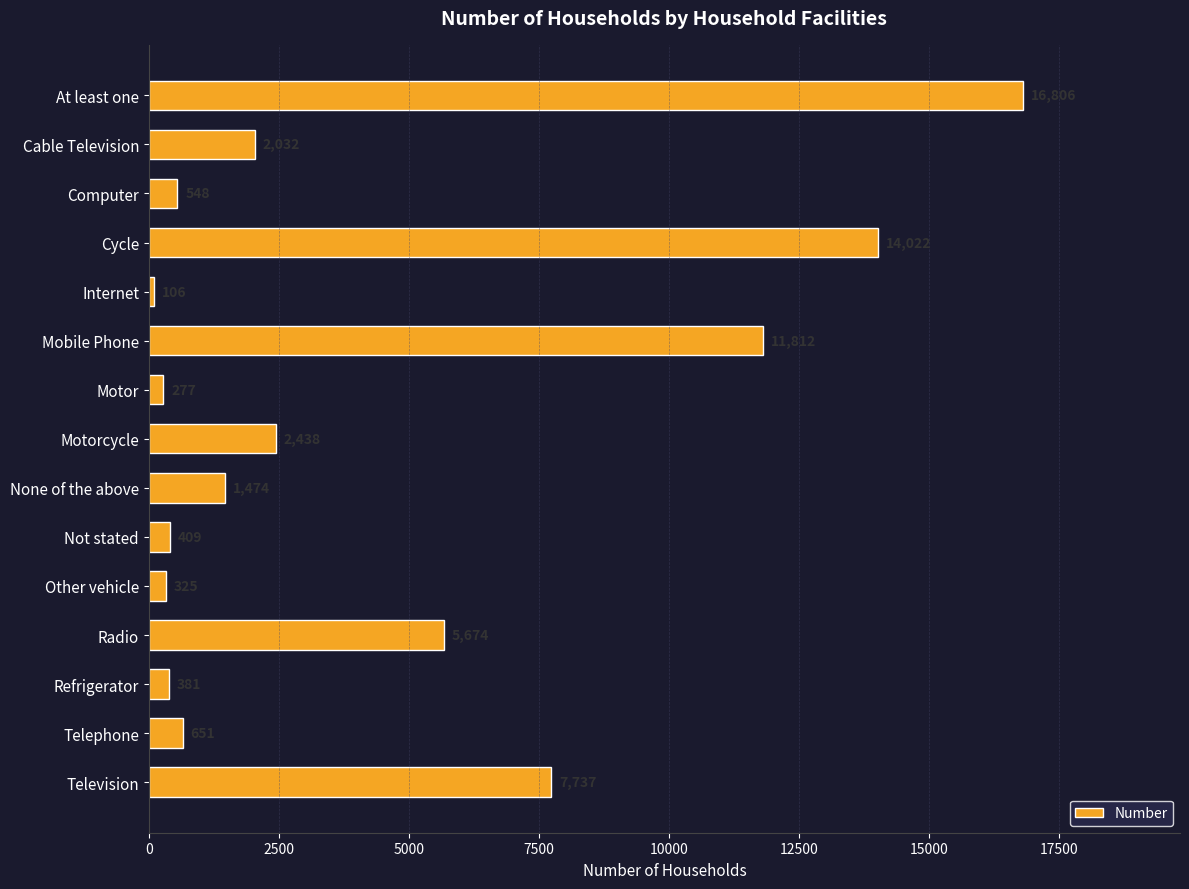

List the labels in order of value, smallest first.

Internet, Motor, Other vehicle, Refrigerator, Not stated, Computer, Telephone, None of the above, Cable Television, Motorcycle, Radio, Television, Mobile Phone, Cycle, At least one